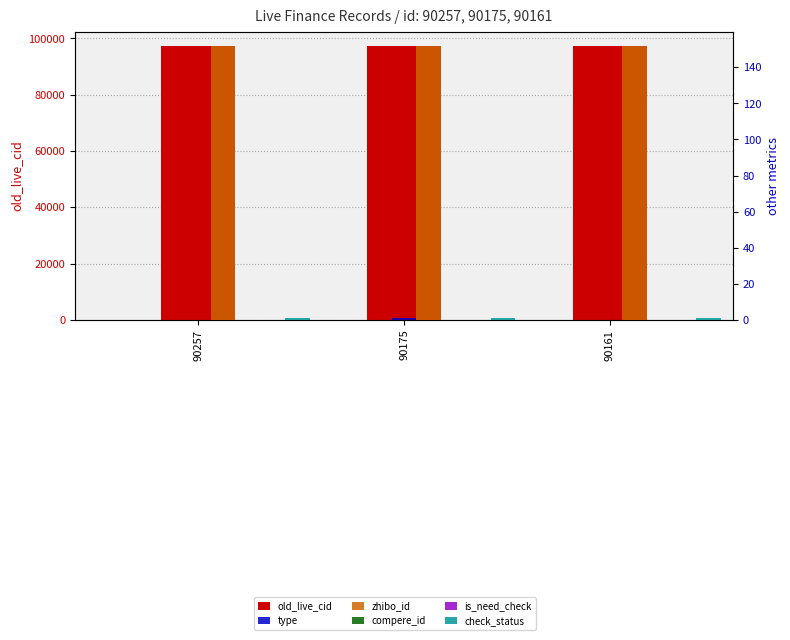

What is the value of the check_status bar at the 2nd from the left?

1